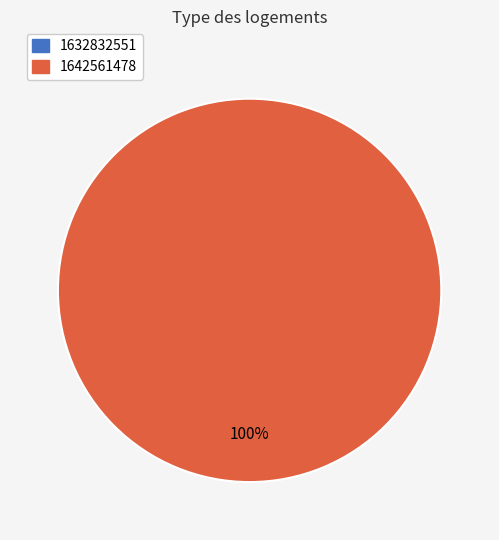

Which slice is the largest?

1642561478